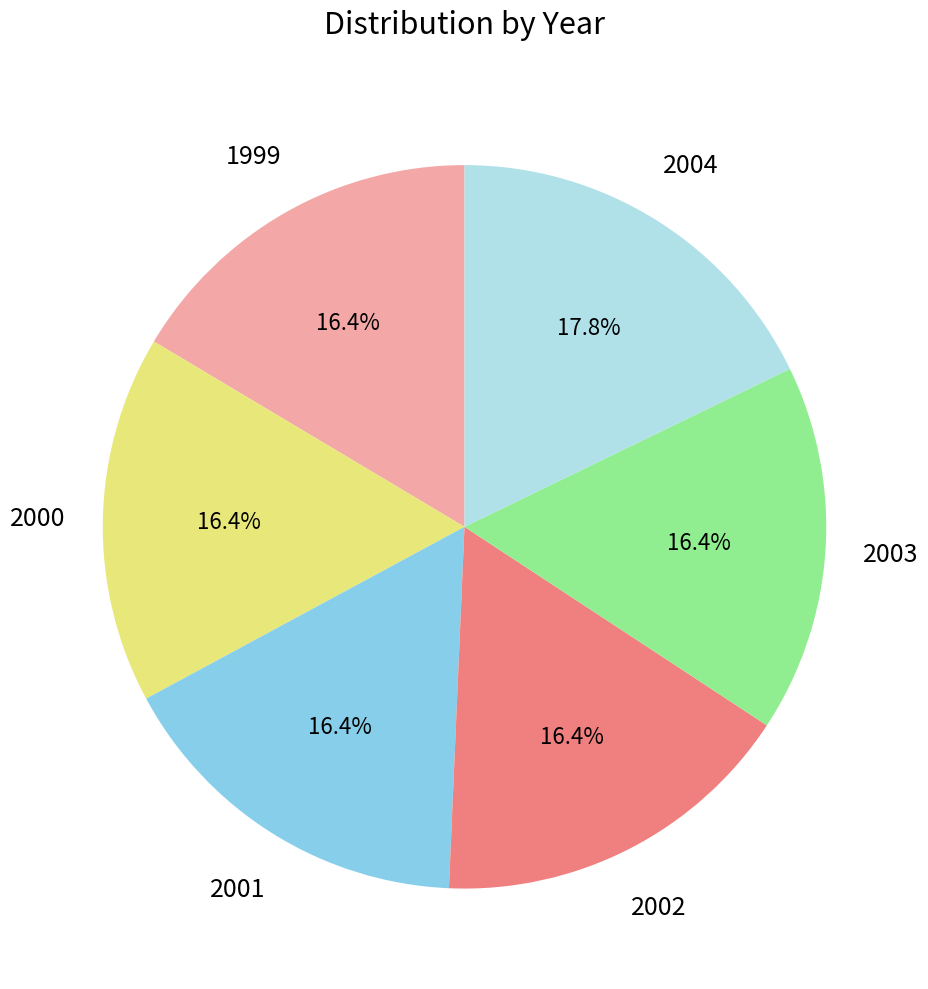

Is it true that 2004 is 18% of the pie?

True